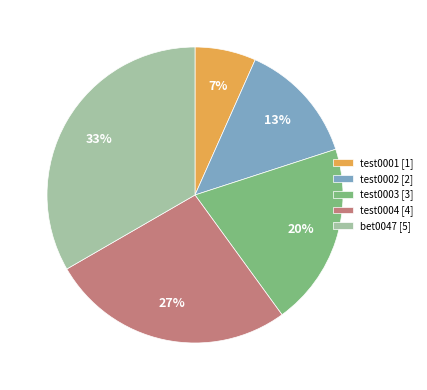

To the nearest percent, what is the difference between the bet0047 [5] and test0002 [2] slice percentages?

20%